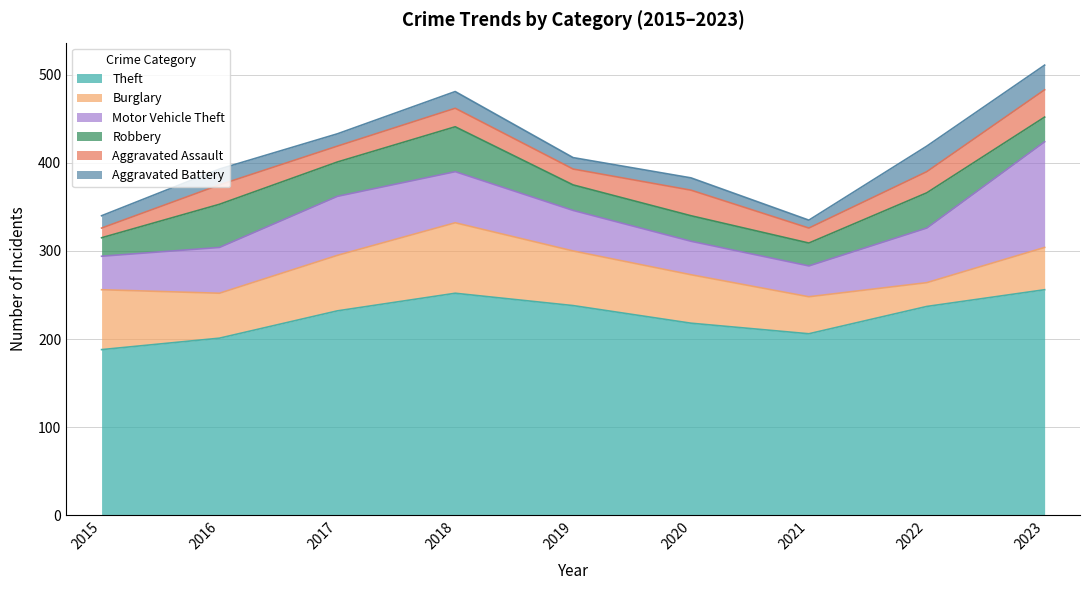

Which category has the highest value in the Aggravated Assault series?

2023